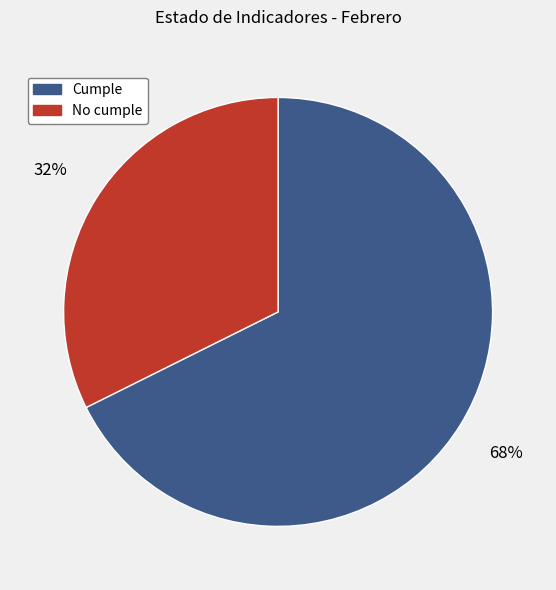

Which category has the smallest portion of the pie?

No cumple